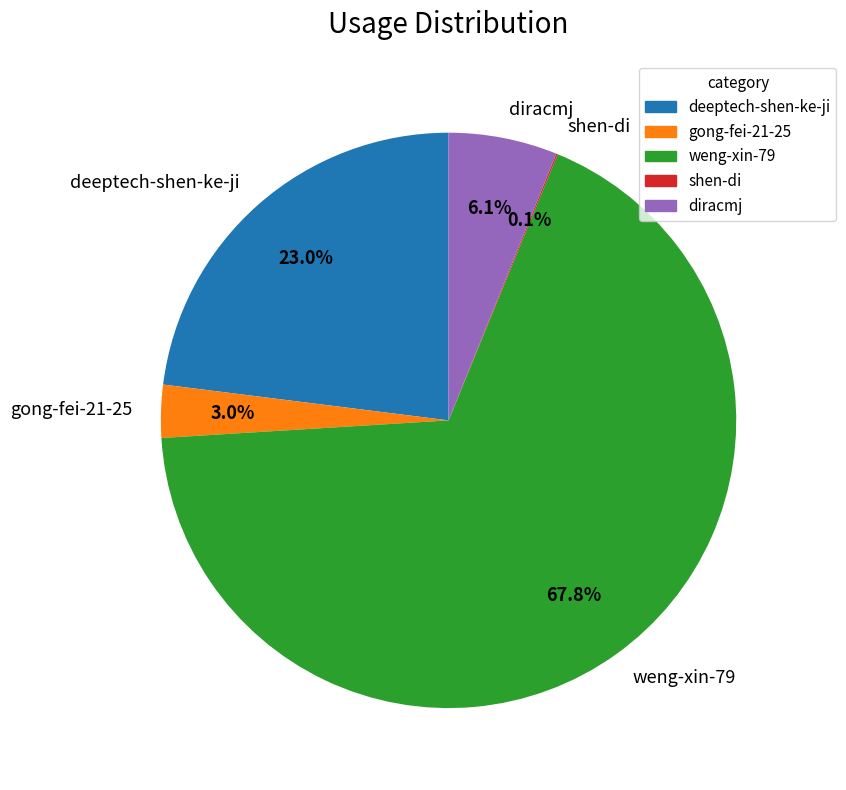

To the nearest percent, what is the average slice percentage?

20%